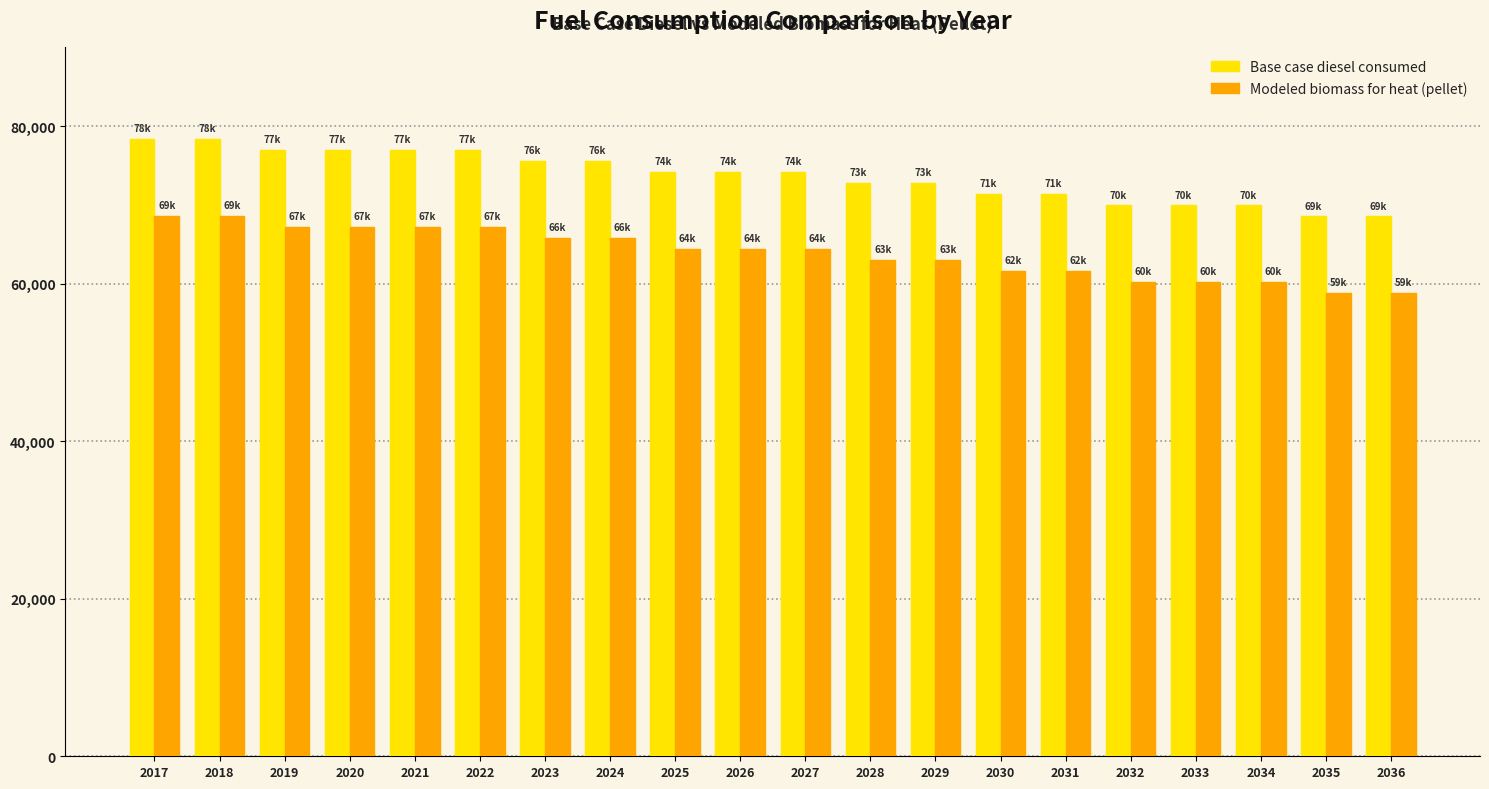

What is the difference between the highest and lowest values at 2017?

9733.9